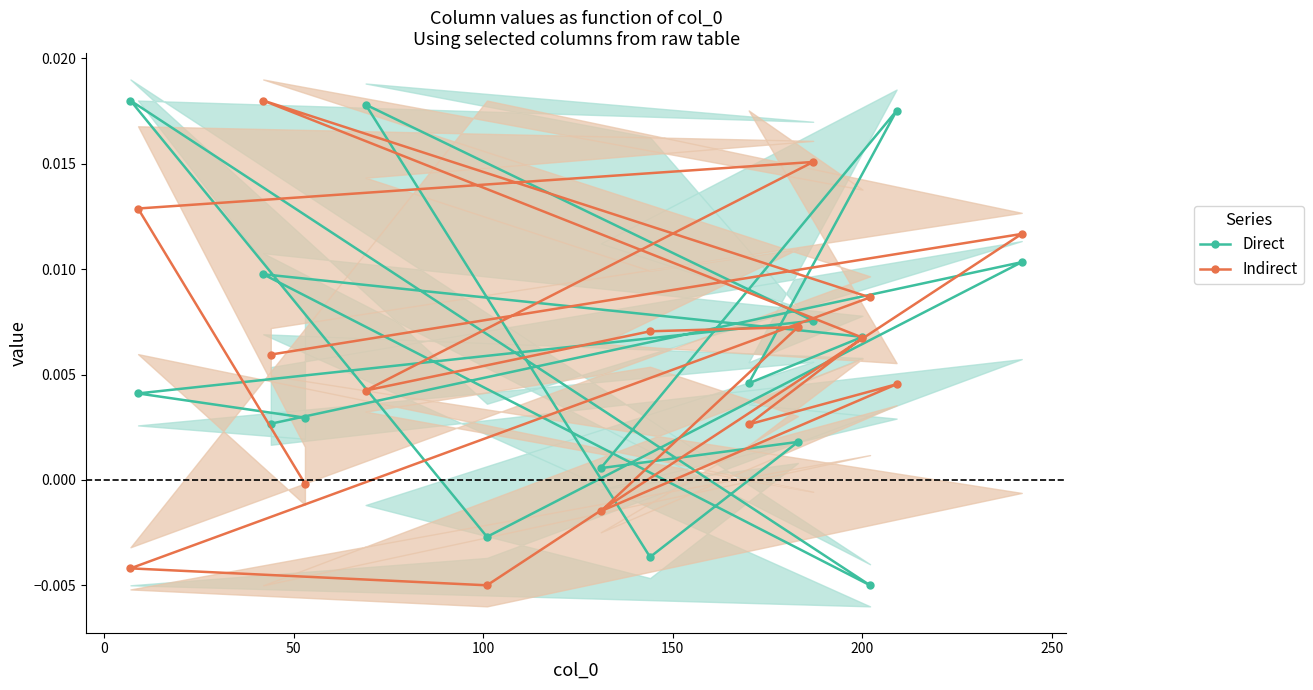

How many distinct data groups are displayed?

2